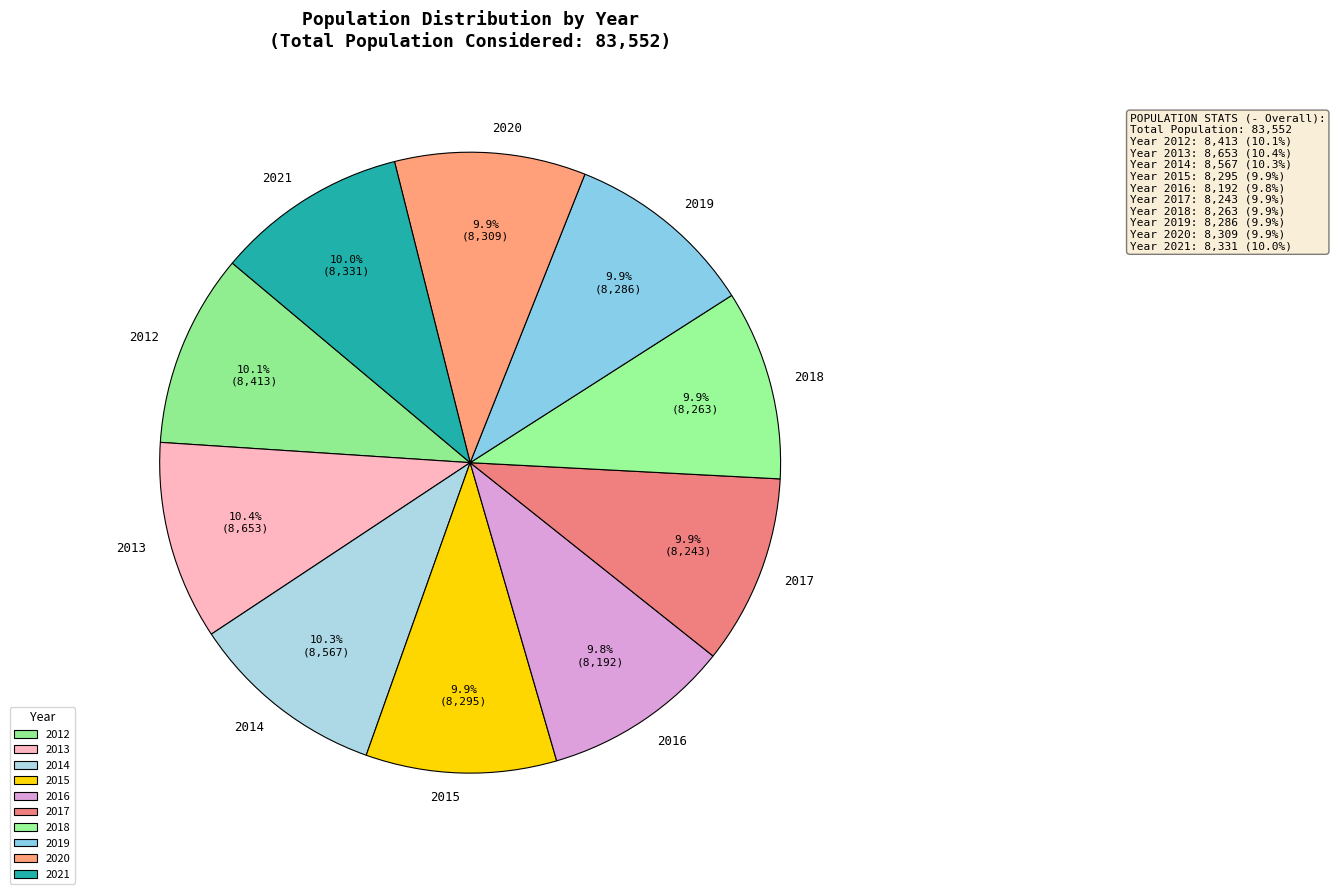

Does 2014 account for over 50% of the chart?

No